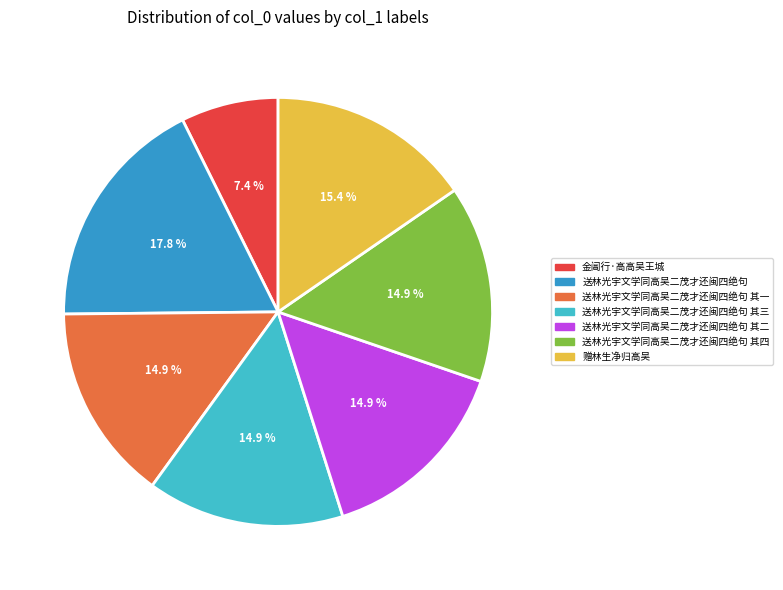

Does 送林光宇文学同高吴二茂才还闽四绝句 其二 account for over 50% of the chart?

No